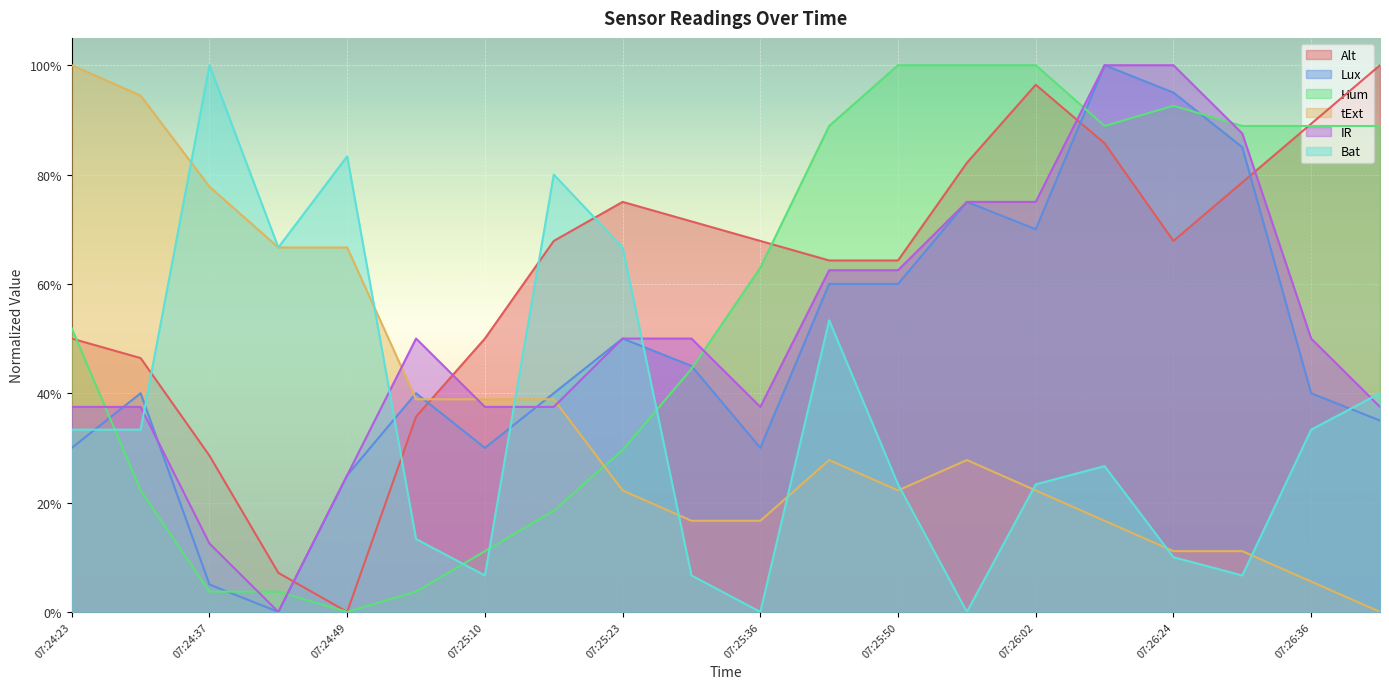

What position from the left is 07:25:23?

9